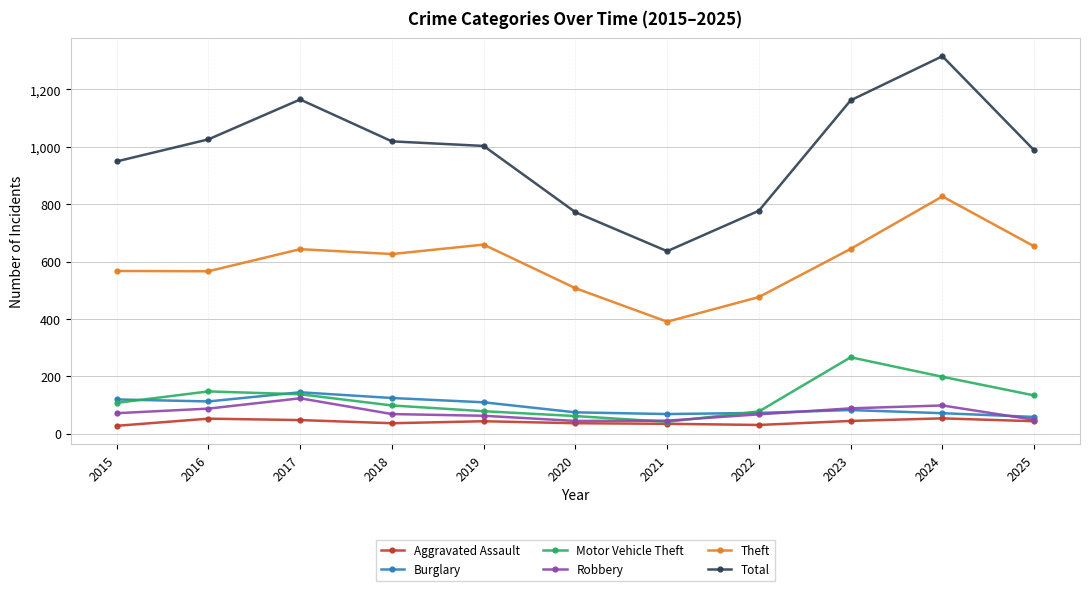

Which series has the widest spread of values?

Total